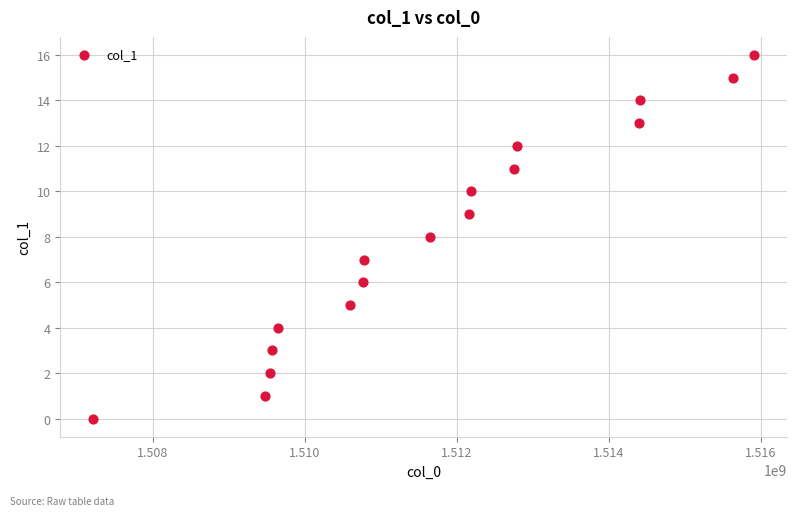

What is the range of X values (max minus min)?

8688717